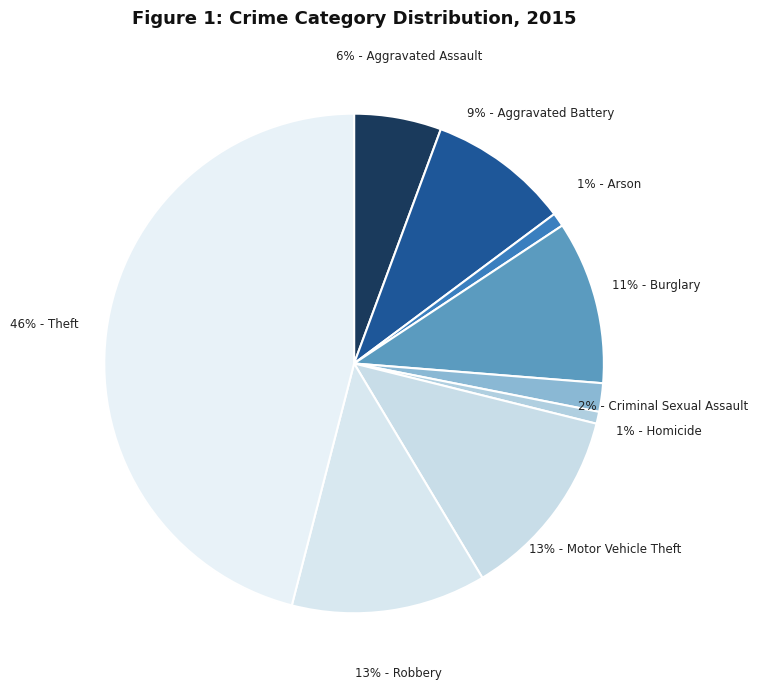

How many segments does this pie chart have?

9